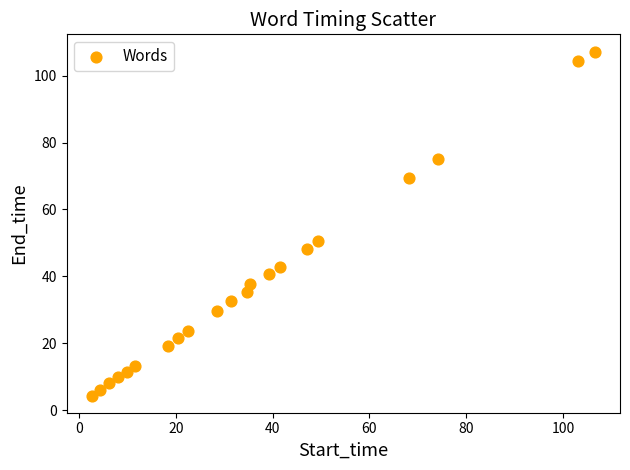

What is the range of X values (max minus min)?

104.0